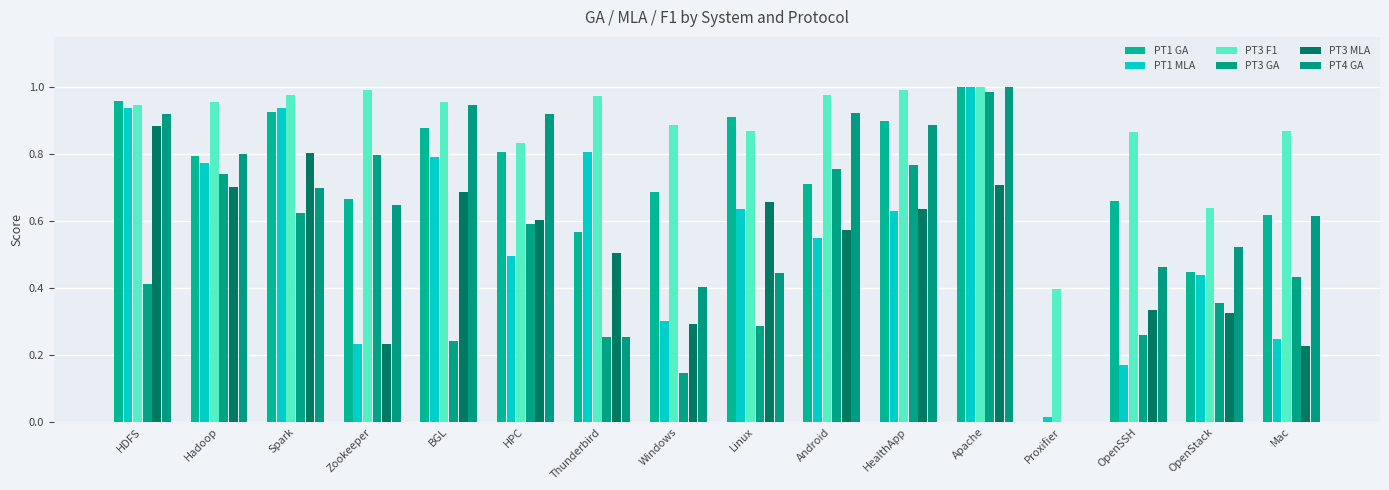

At which category is the sum across all series the highest?

Apache